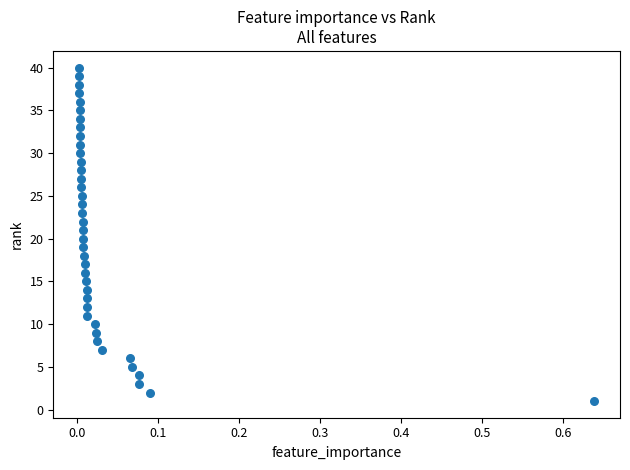

What is the range of Y values (max minus min)?

39